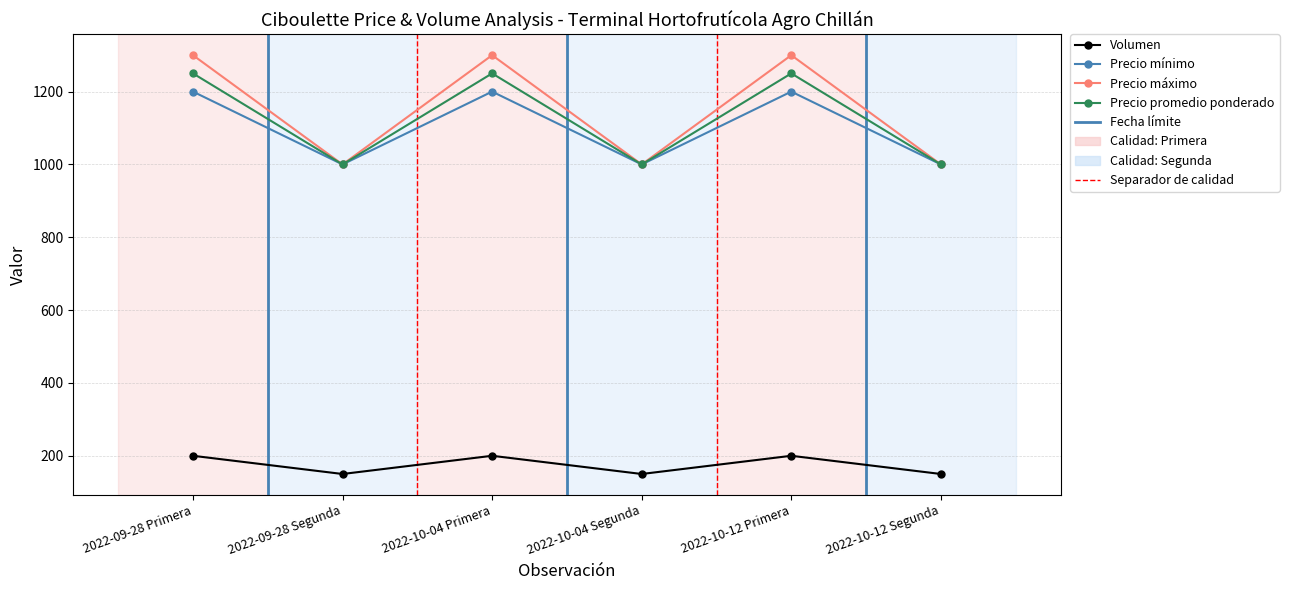

True or false: Volumen and Precio máximo intersect in this chart.

False